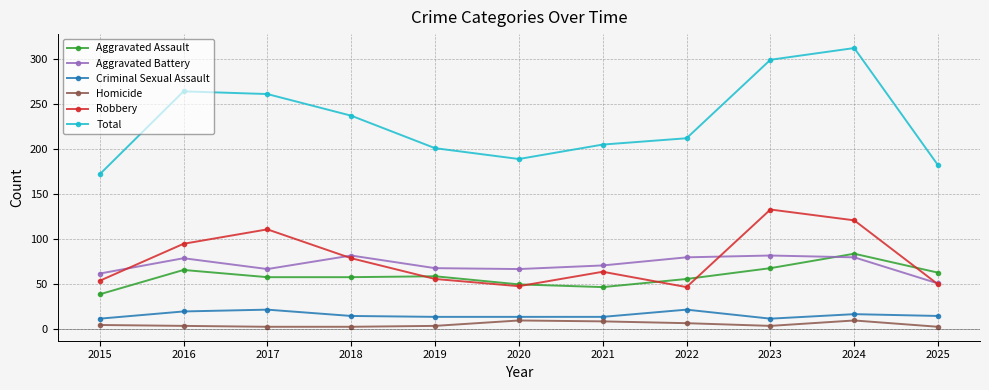

What is the minimum value for Robbery?

47